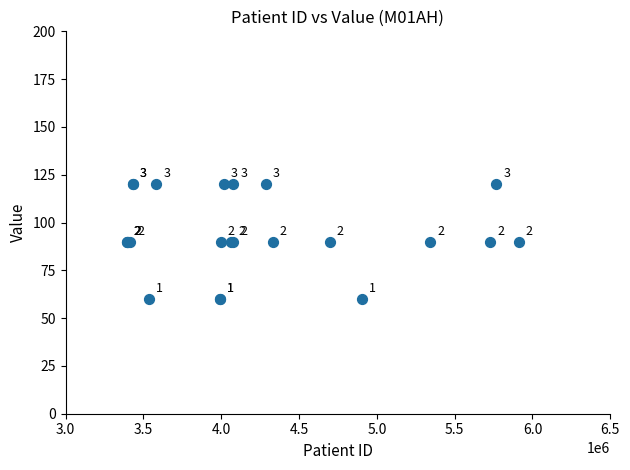

What Y value in the scatter plot is closest to 90?

90